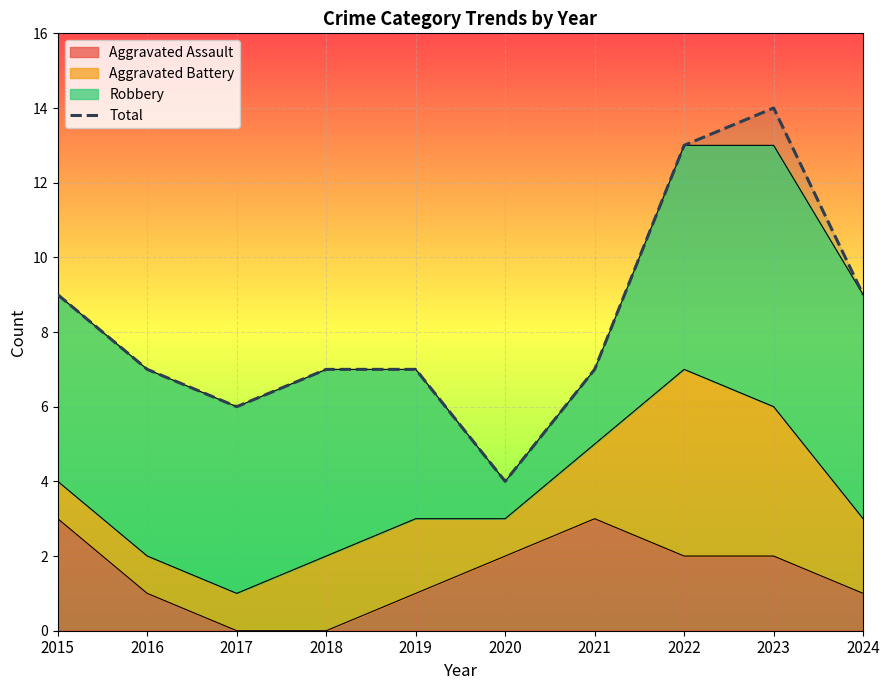

What is the value of the 10th point from the left?

9